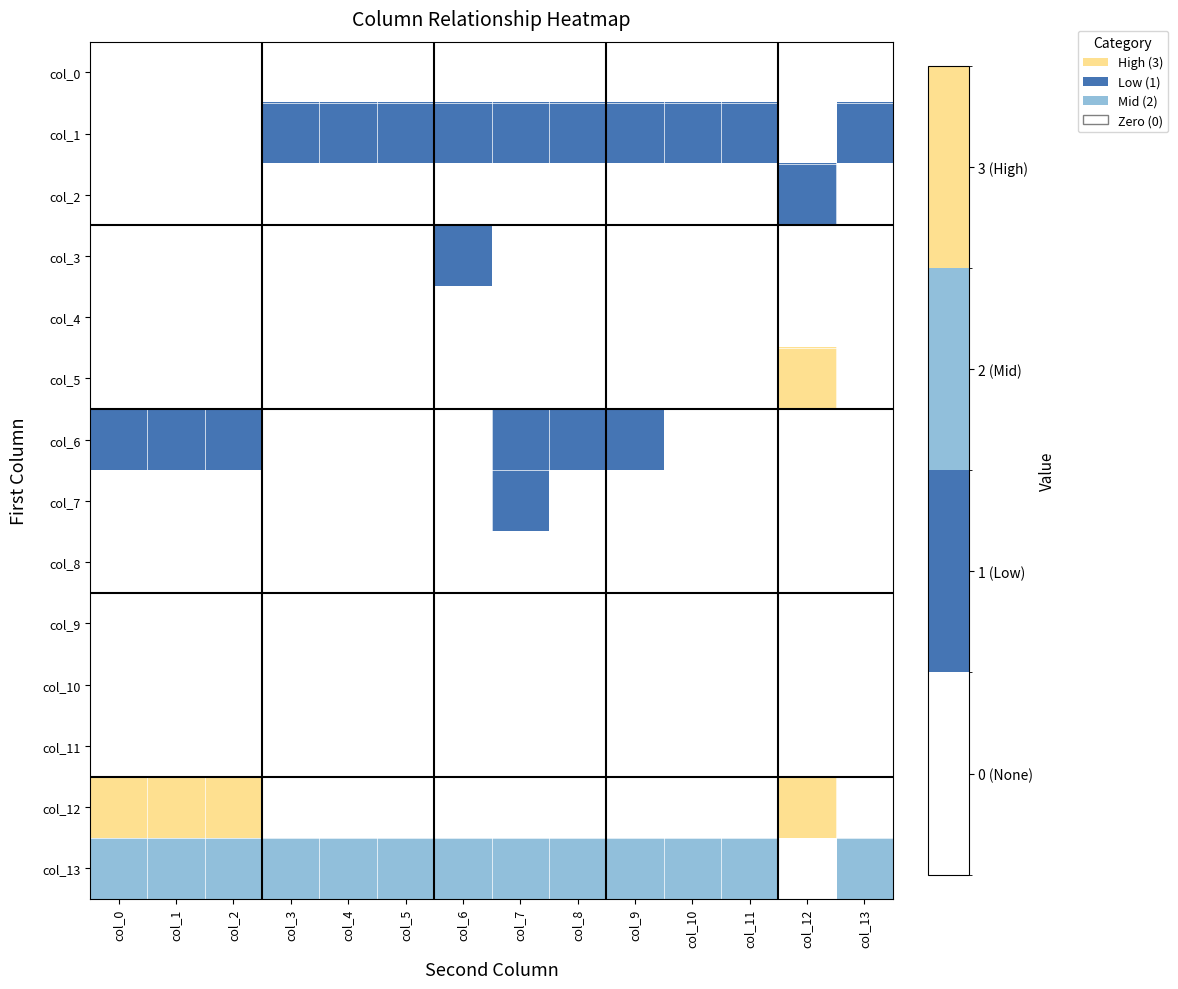

Reading right to left, transcribe all the data shown in this chart.

col_0: col_13=0	col_12=0	col_11=0	col_10=0	col_9=0	col_8=0	col_7=0	col_6=0	col_5=0	col_4=0	col_3=0	col_2=0	col_1=0	col_0=0
col_1: col_13=1	col_12=0	col_11=1	col_10=1	col_9=1	col_8=1	col_7=1	col_6=1	col_5=1	col_4=1	col_3=1	col_2=0	col_1=0	col_0=0
col_2: col_13=0	col_12=1	col_11=0	col_10=0	col_9=0	col_8=0	col_7=0	col_6=0	col_5=0	col_4=0	col_3=0	col_2=0	col_1=0	col_0=0
col_3: col_13=0	col_12=0	col_11=0	col_10=0	col_9=0	col_8=0	col_7=0	col_6=1	col_5=0	col_4=0	col_3=0	col_2=0	col_1=0	col_0=0
col_4: col_13=0	col_12=0	col_11=0	col_10=0	col_9=0	col_8=0	col_7=0	col_6=0	col_5=0	col_4=0	col_3=0	col_2=0	col_1=0	col_0=0
col_5: col_13=0	col_12=3	col_11=0	col_10=0	col_9=0	col_8=0	col_7=0	col_6=0	col_5=0	col_4=0	col_3=0	col_2=0	col_1=0	col_0=0
col_6: col_13=0	col_12=0	col_11=0	col_10=0	col_9=1	col_8=1	col_7=1	col_6=0	col_5=0	col_4=0	col_3=0	col_2=1	col_1=1	col_0=1
col_7: col_13=0	col_12=0	col_11=0	col_10=0	col_9=0	col_8=0	col_7=1	col_6=0	col_5=0	col_4=0	col_3=0	col_2=0	col_1=0	col_0=0
col_8: col_13=0	col_12=0	col_11=0	col_10=0	col_9=0	col_8=0	col_7=0	col_6=0	col_5=0	col_4=0	col_3=0	col_2=0	col_1=0	col_0=0
col_9: col_13=0	col_12=0	col_11=0	col_10=0	col_9=0	col_8=0	col_7=0	col_6=0	col_5=0	col_4=0	col_3=0	col_2=0	col_1=0	col_0=0
col_10: col_13=0	col_12=0	col_11=0	col_10=0	col_9=0	col_8=0	col_7=0	col_6=0	col_5=0	col_4=0	col_3=0	col_2=0	col_1=0	col_0=0
col_11: col_13=0	col_12=0	col_11=0	col_10=0	col_9=0	col_8=0	col_7=0	col_6=0	col_5=0	col_4=0	col_3=0	col_2=0	col_1=0	col_0=0
col_12: col_13=0	col_12=3	col_11=0	col_10=0	col_9=0	col_8=0	col_7=0	col_6=0	col_5=0	col_4=0	col_3=0	col_2=3	col_1=3	col_0=3
col_13: col_13=2	col_12=0	col_11=2	col_10=2	col_9=2	col_8=2	col_7=2	col_6=2	col_5=2	col_4=2	col_3=2	col_2=2	col_1=2	col_0=2